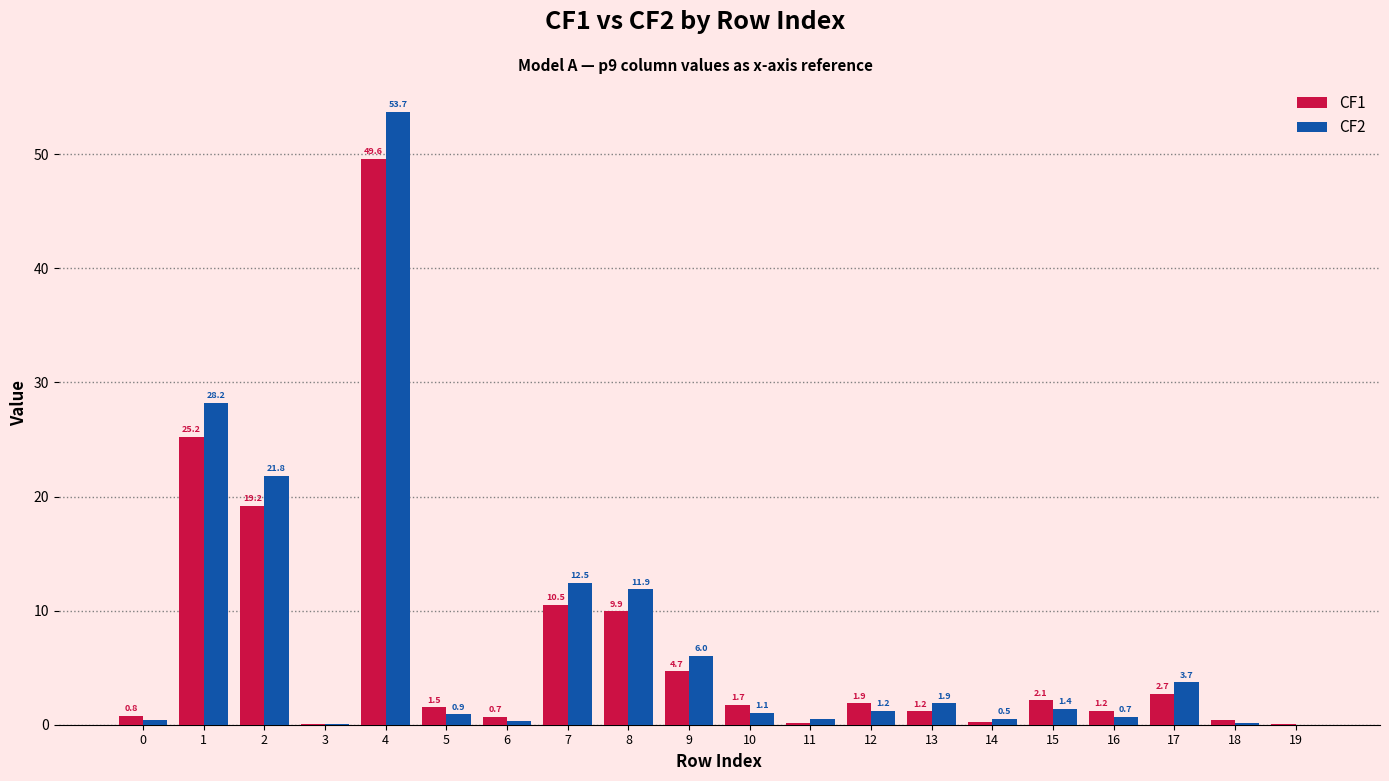

At which category is the sum across all series the highest?

4